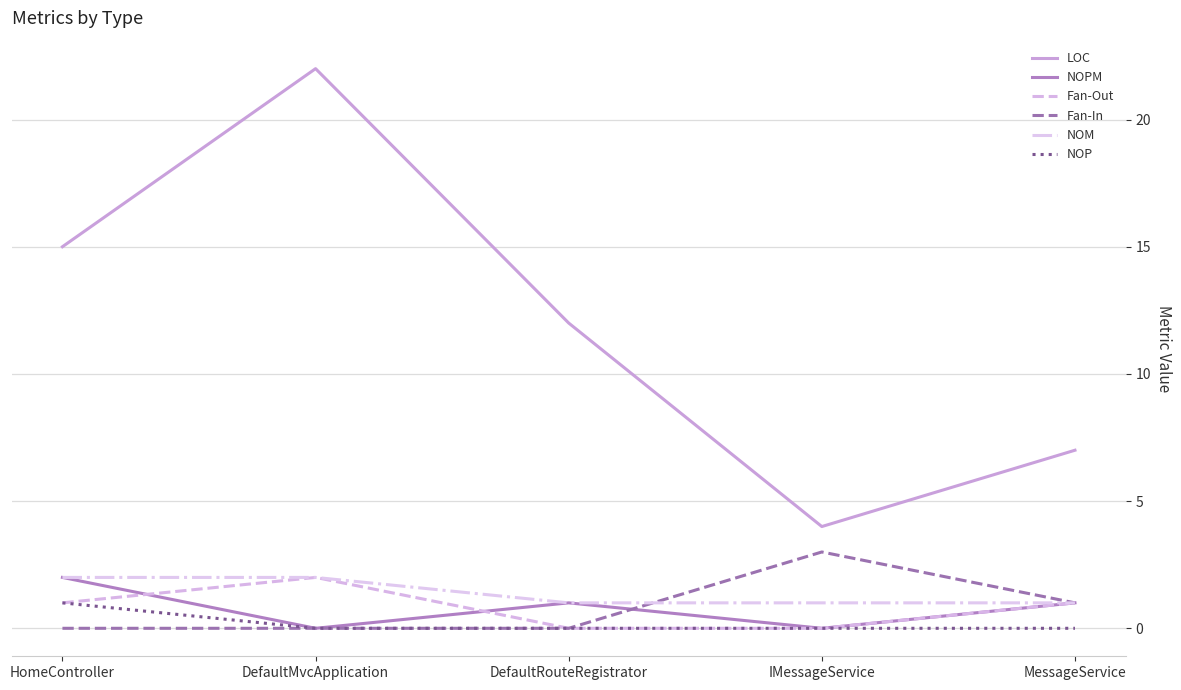

The LOC series shows 36 at DefaultMvcApplication. True or false?

False